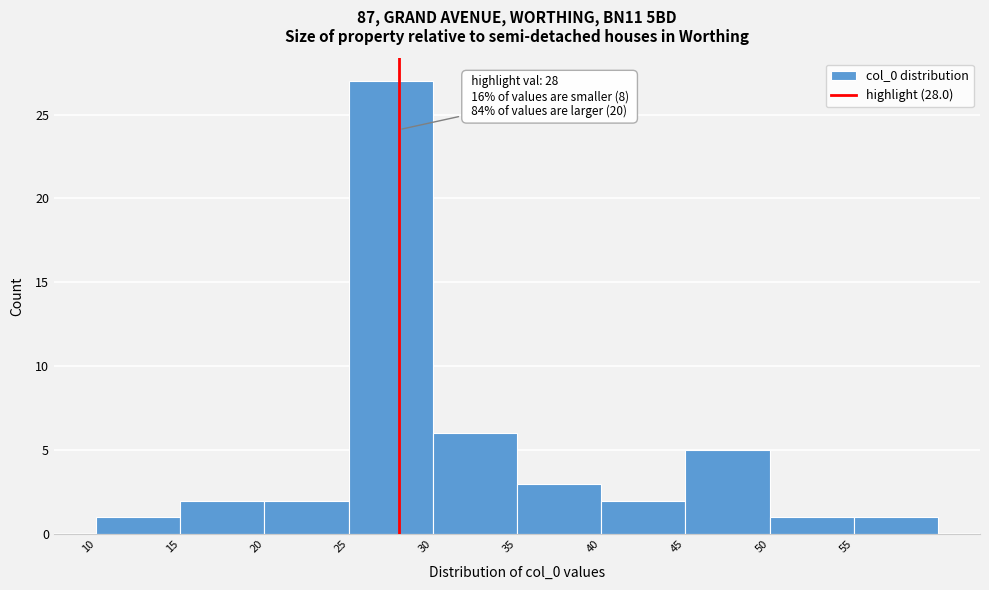

Over which range of the x-axis is the bar tallest?

25 to 30